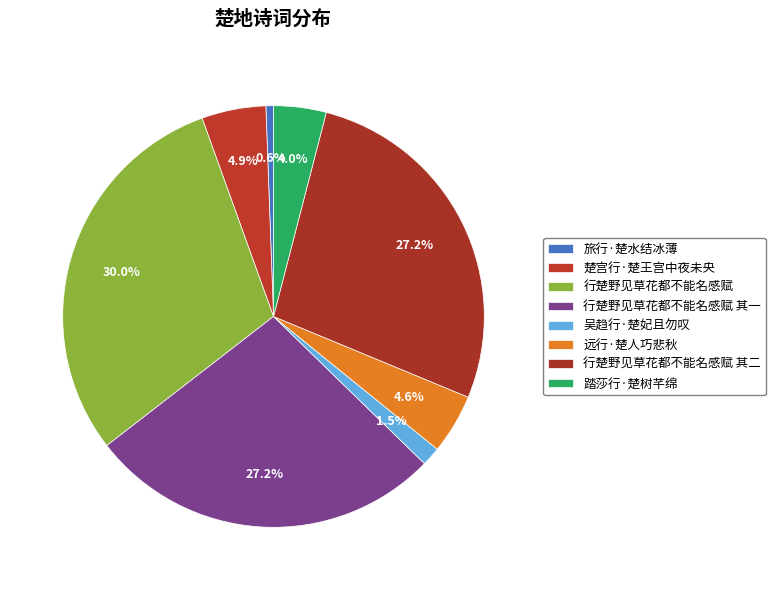

How many slices are in this pie chart?

8